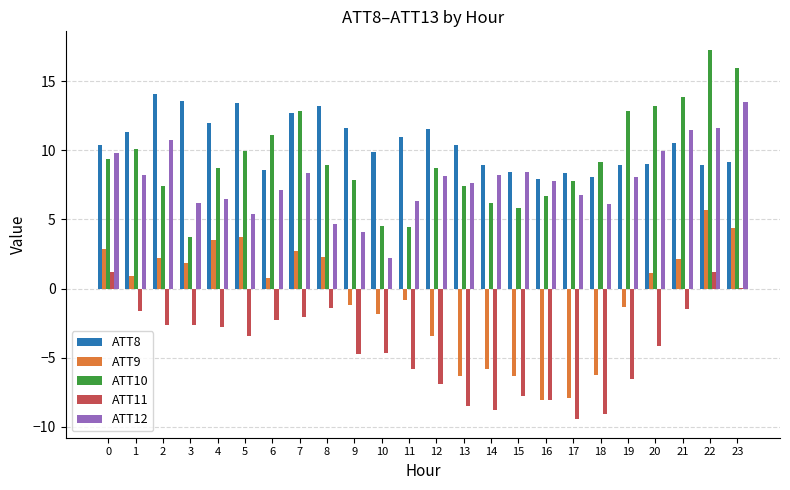

What is the total value across all series at 22?

44.7